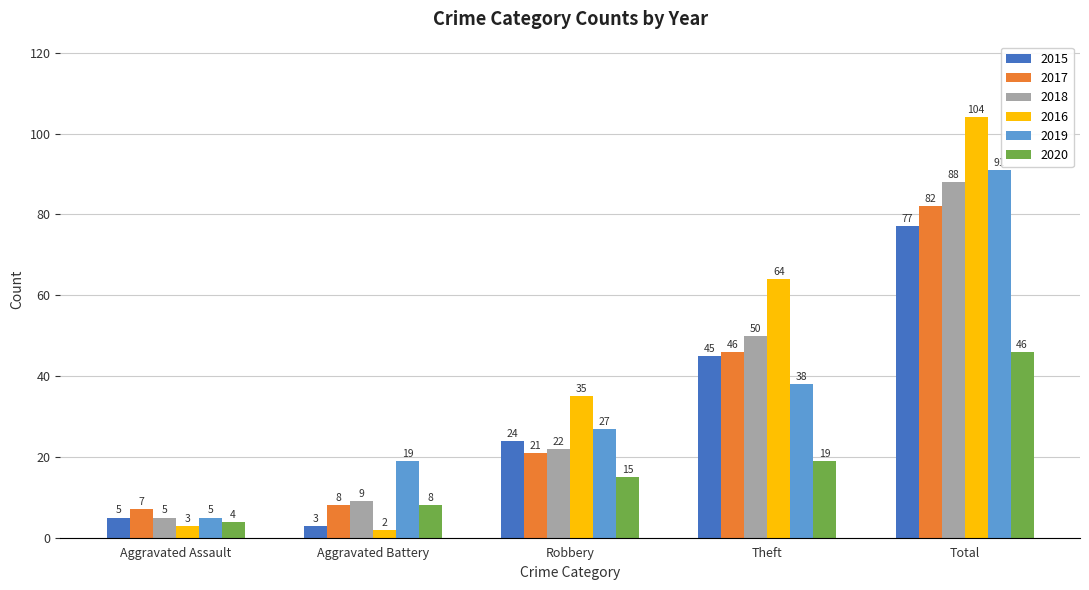

At which category does the chart reach its minimum across all series?

Aggravated Battery